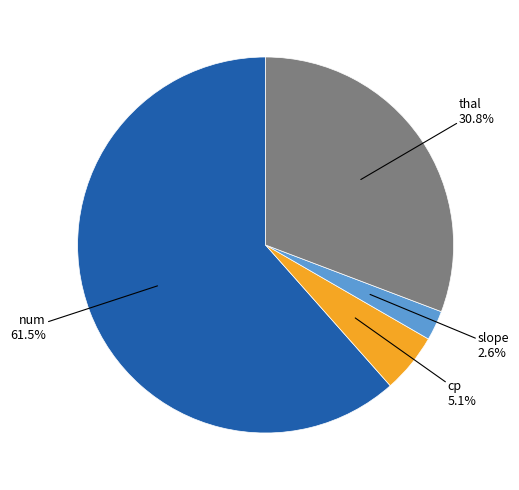

Does any single category account for the majority?

Yes